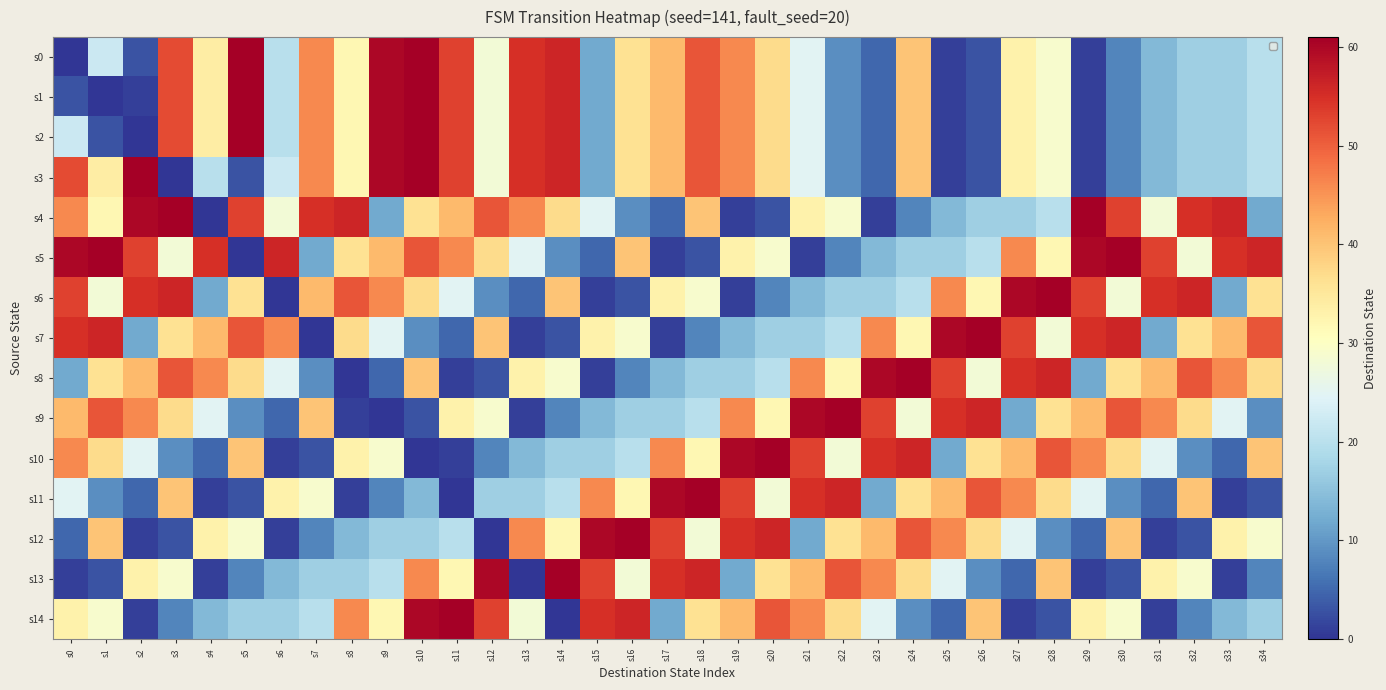

Count the number of data series in this chart.

15